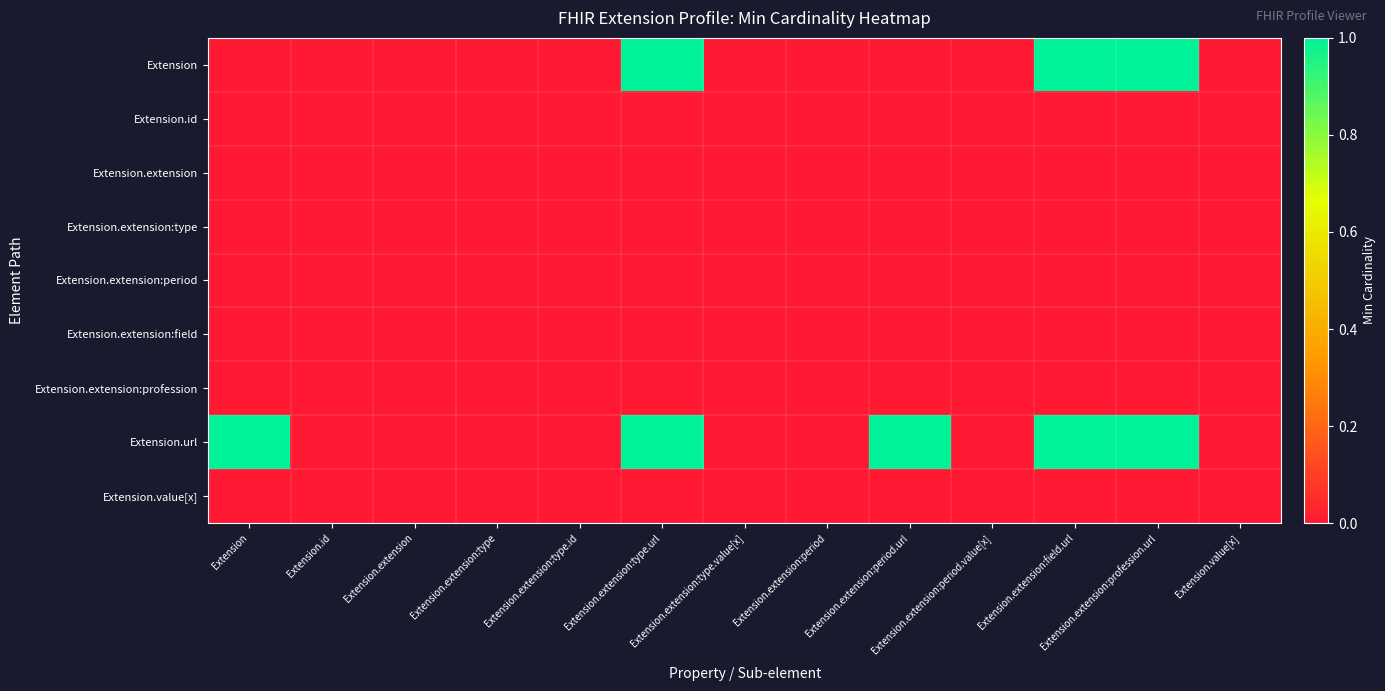

Which series has the widest spread of values?

Extension